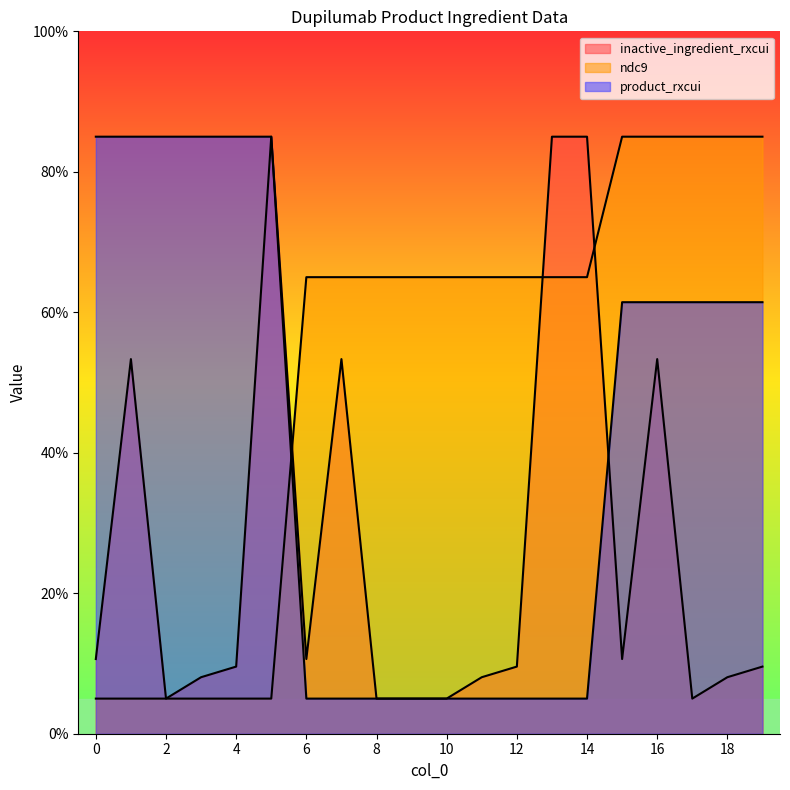

What is the difference between the second highest and second lowest values in the product_rxcui series?

80.0